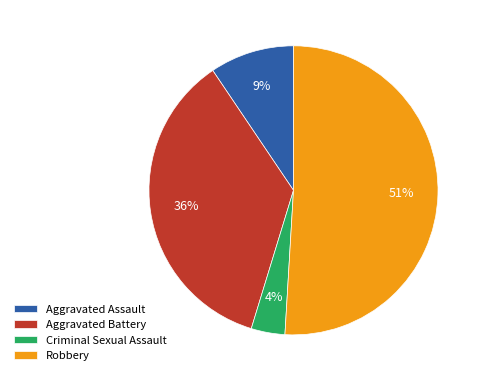

How many slices are in this pie chart?

4